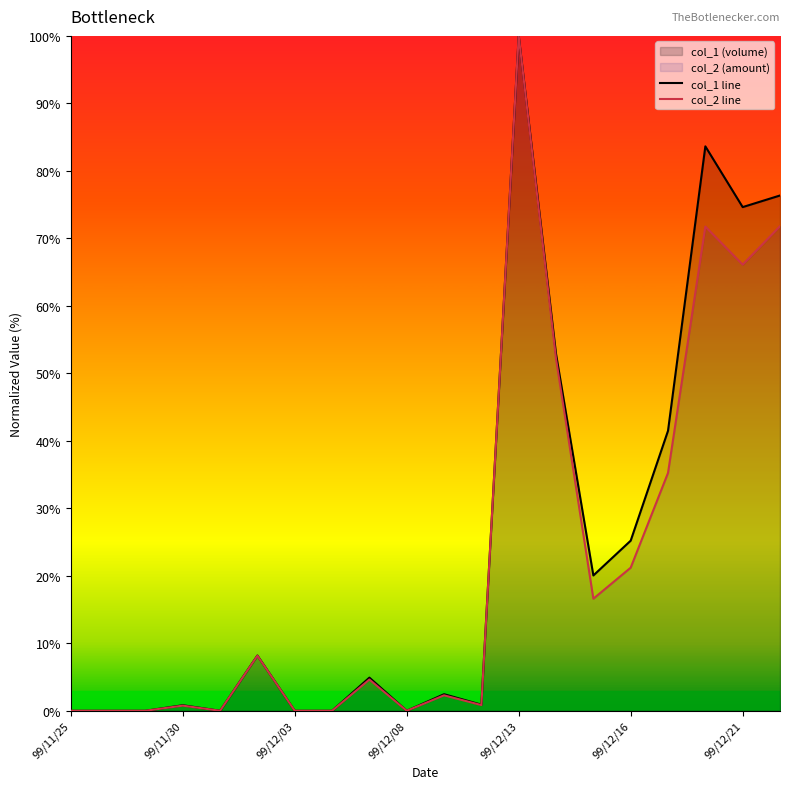

Is it true that col_1 line equals 43.5 at 99/12/13?

False